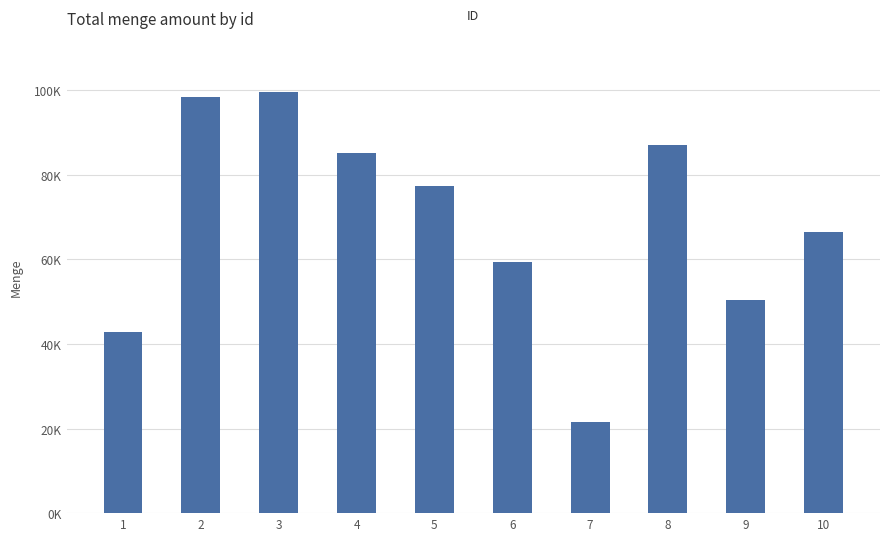

Rank the categories by value from lowest to highest.

7, 1, 9, 6, 10, 5, 4, 8, 2, 3